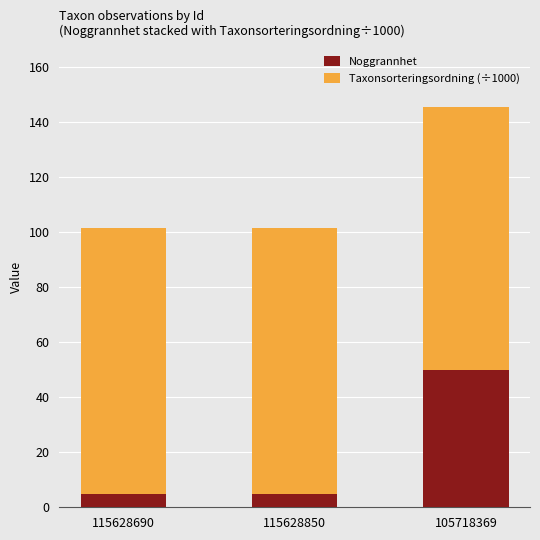

How many bars are there in total?

3